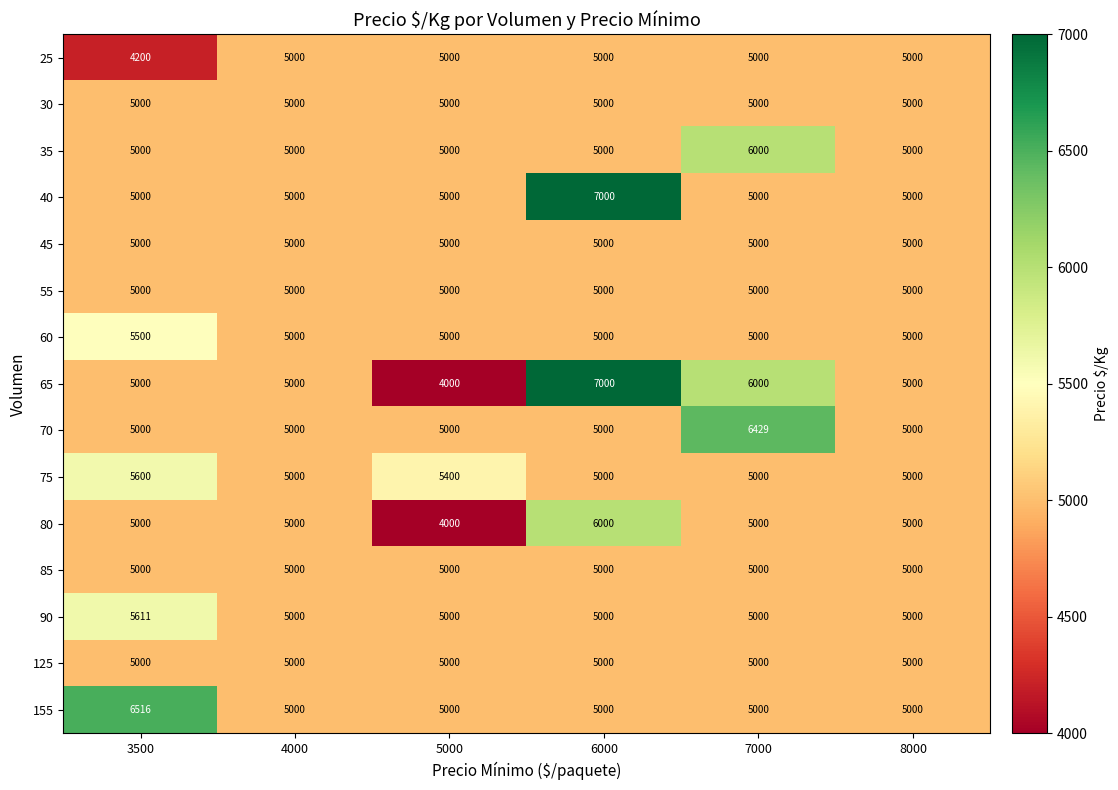

Is it true that 45 equals 5000 at 5000?

True